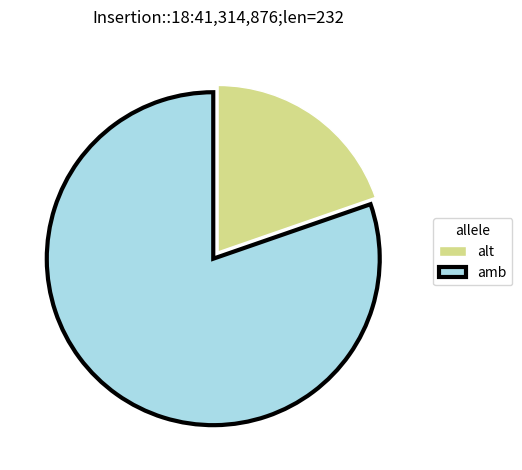

Which has a higher value, alt or amb?

amb